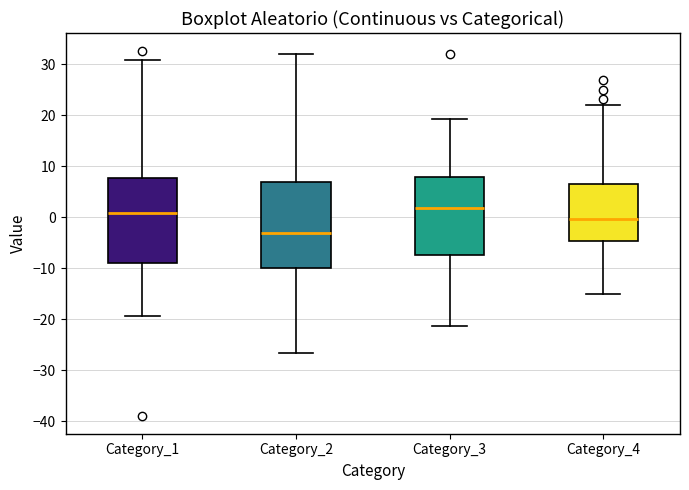

Which box has the highest median line?

Category_3